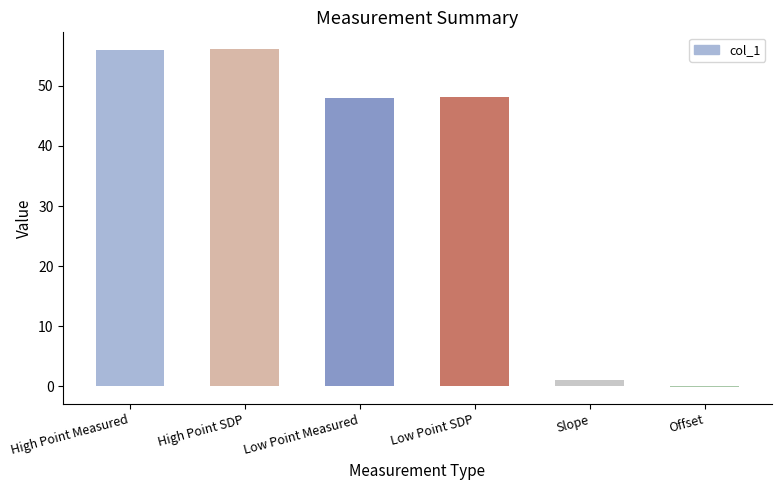

What is the greatest value displayed?

56.1